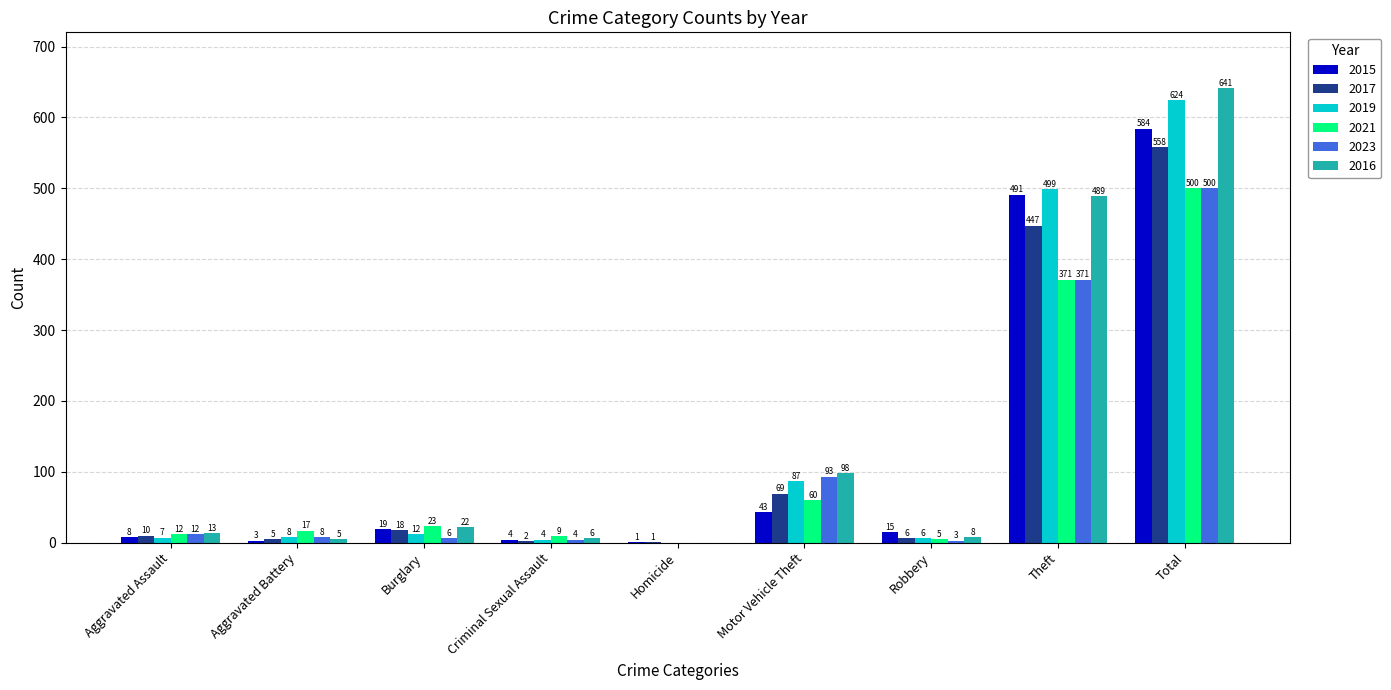

What is the total value across all series at Aggravated Assault?

62